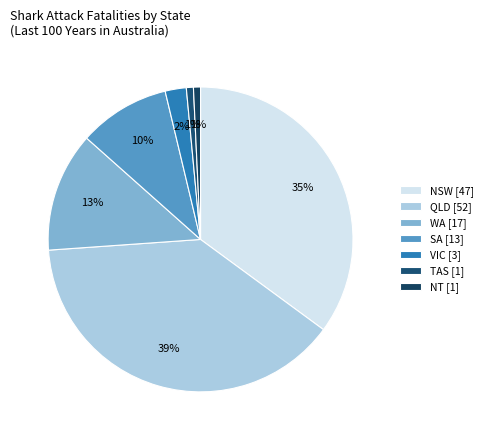

What percentage do NT and SA together represent?

10.4%